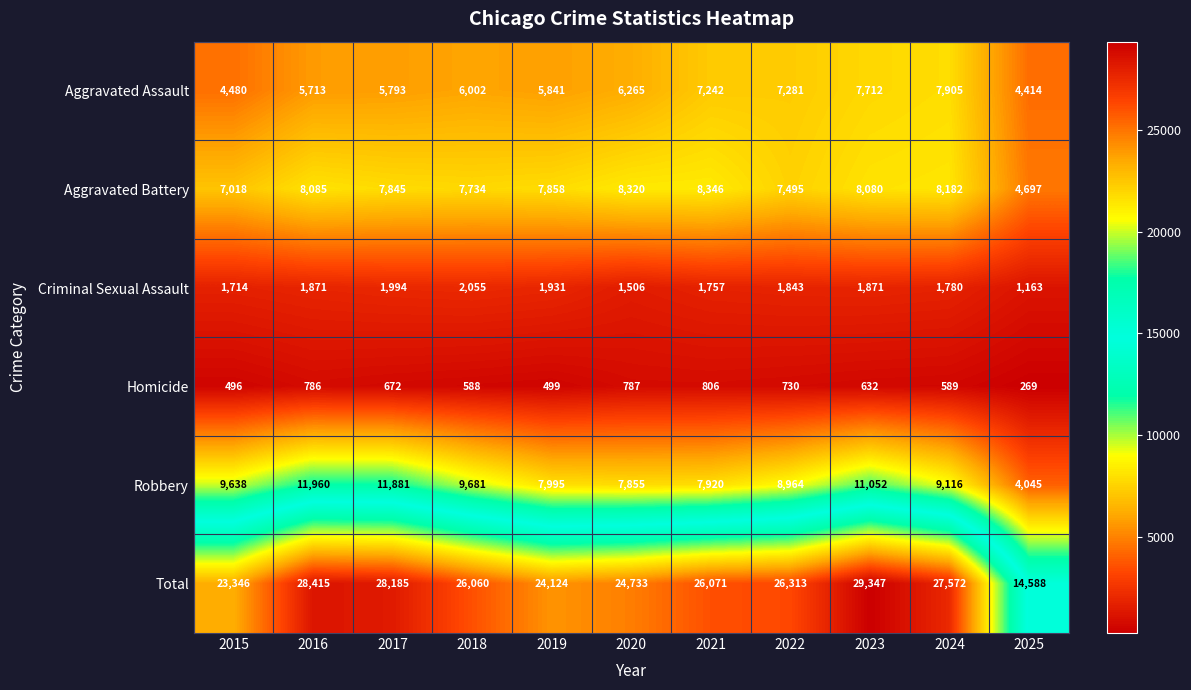

Which series has the largest range (max minus min)?

Total